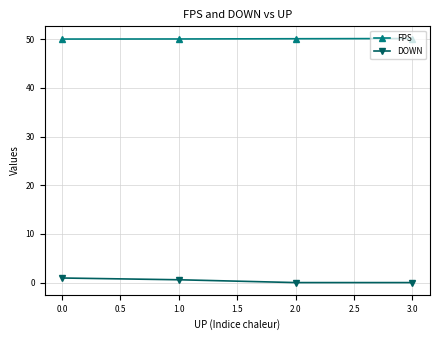

What is the spread (max minus min) of values at 3.0?

50.1